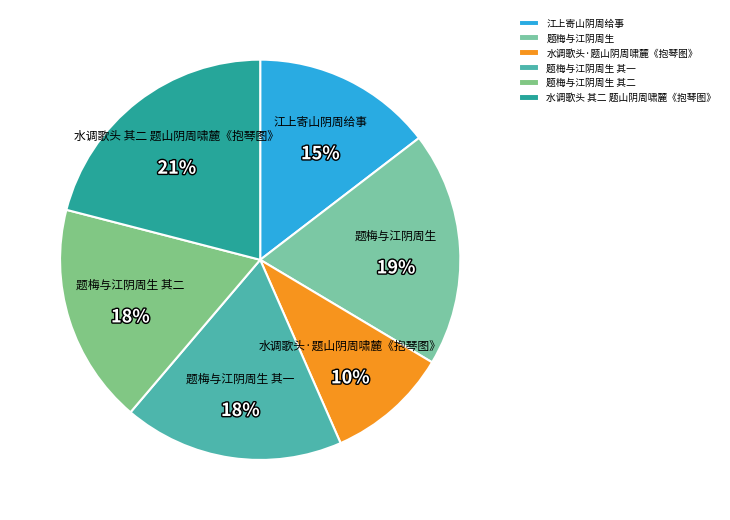

Between 题梅与江阴周生 其一 and 题梅与江阴周生, which is larger?

题梅与江阴周生